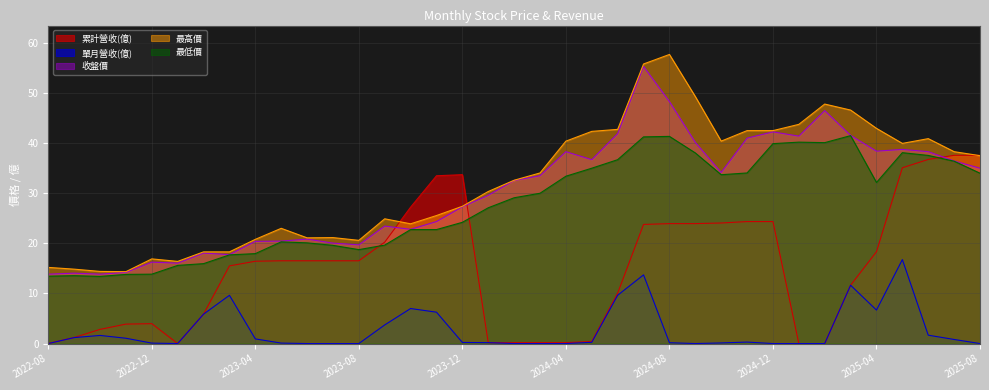

What is the sum of the 累計營收(億) values at 2023-04 and 2022-08?

16.5